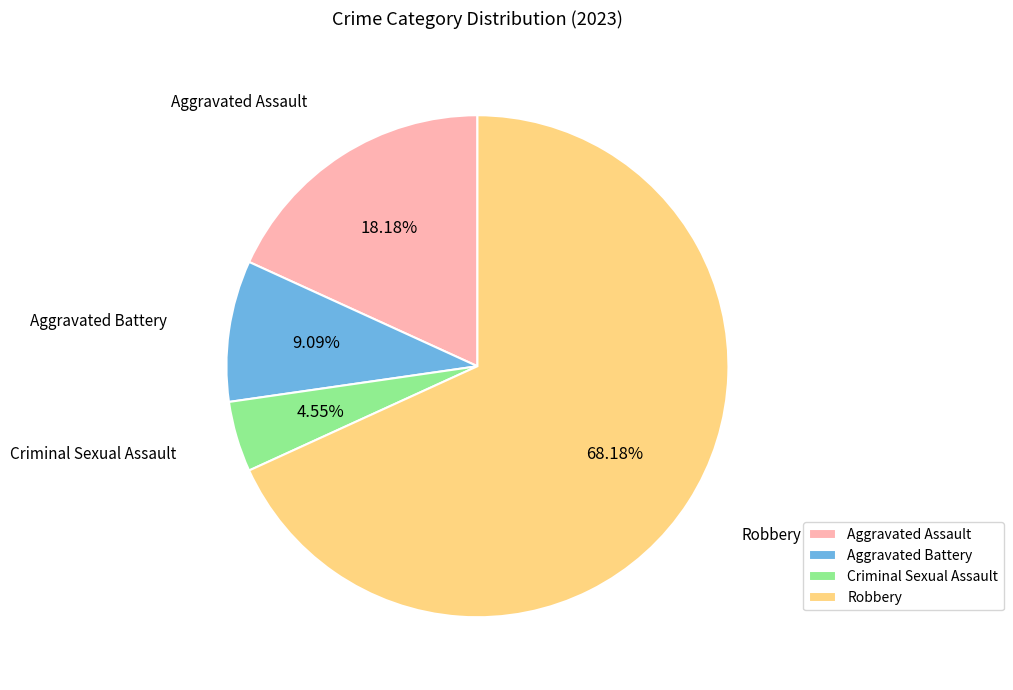

To the nearest percent, what is the average slice percentage?

25%